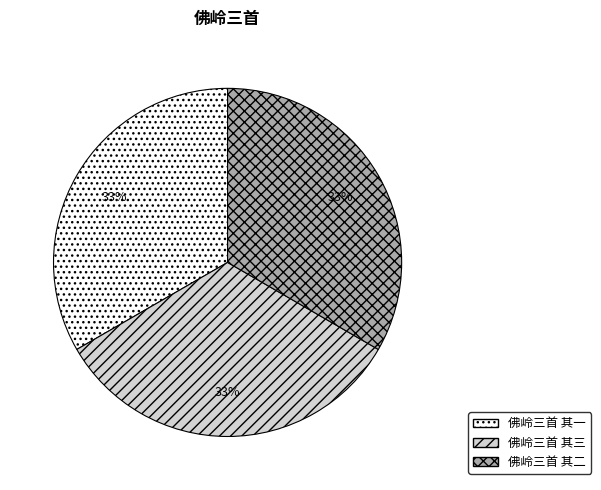

How many segments does this pie chart have?

3